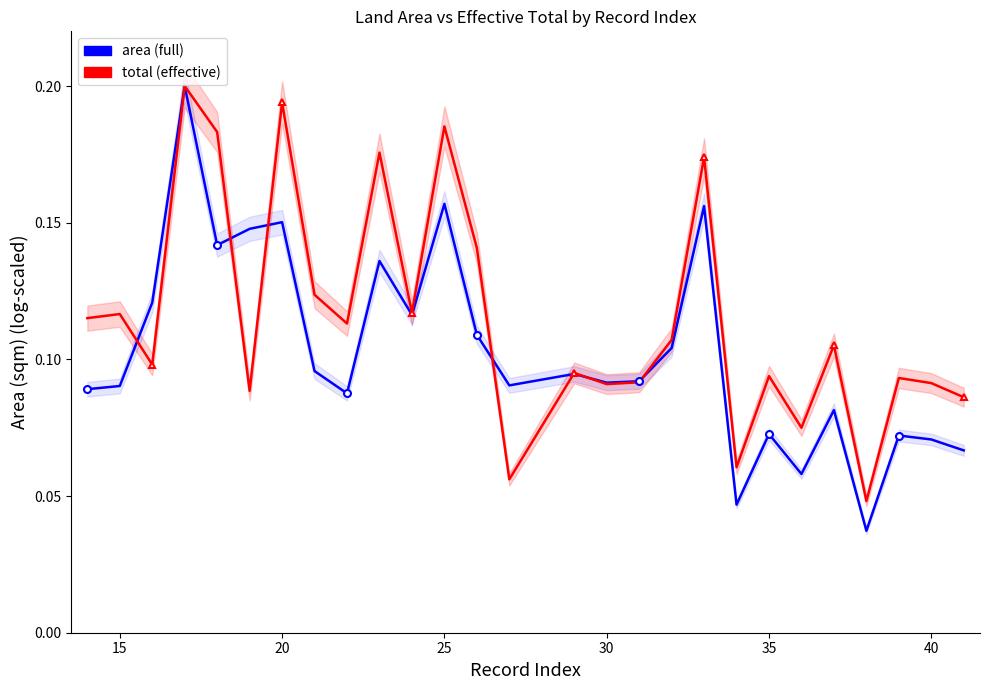

Rank the series by their maximum value, from highest to lowest.

area (full), total (effective)